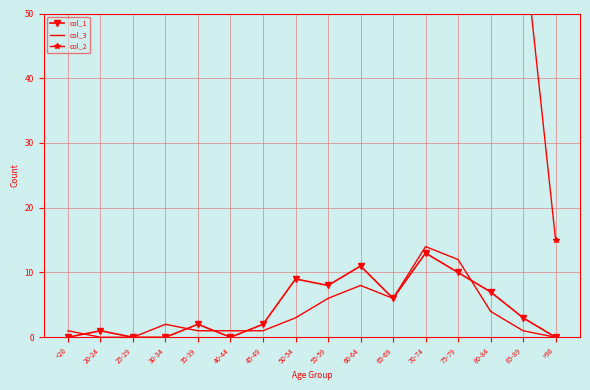

True or false: col_3 and col_2 cross at least once.

False